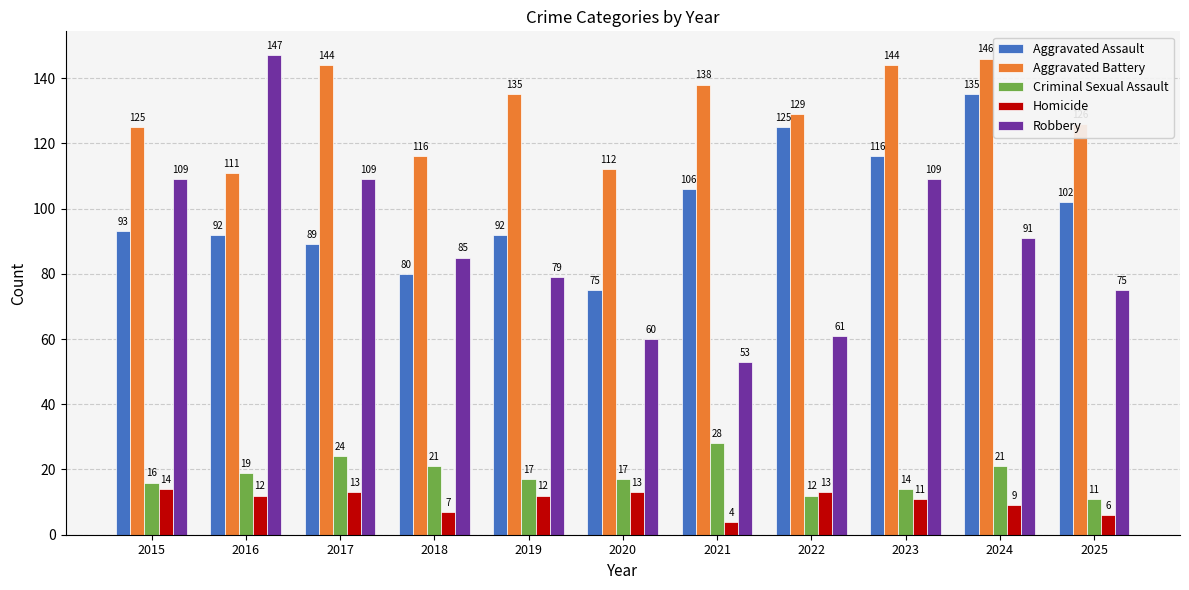

Which category has the lowest value across all series?

2021